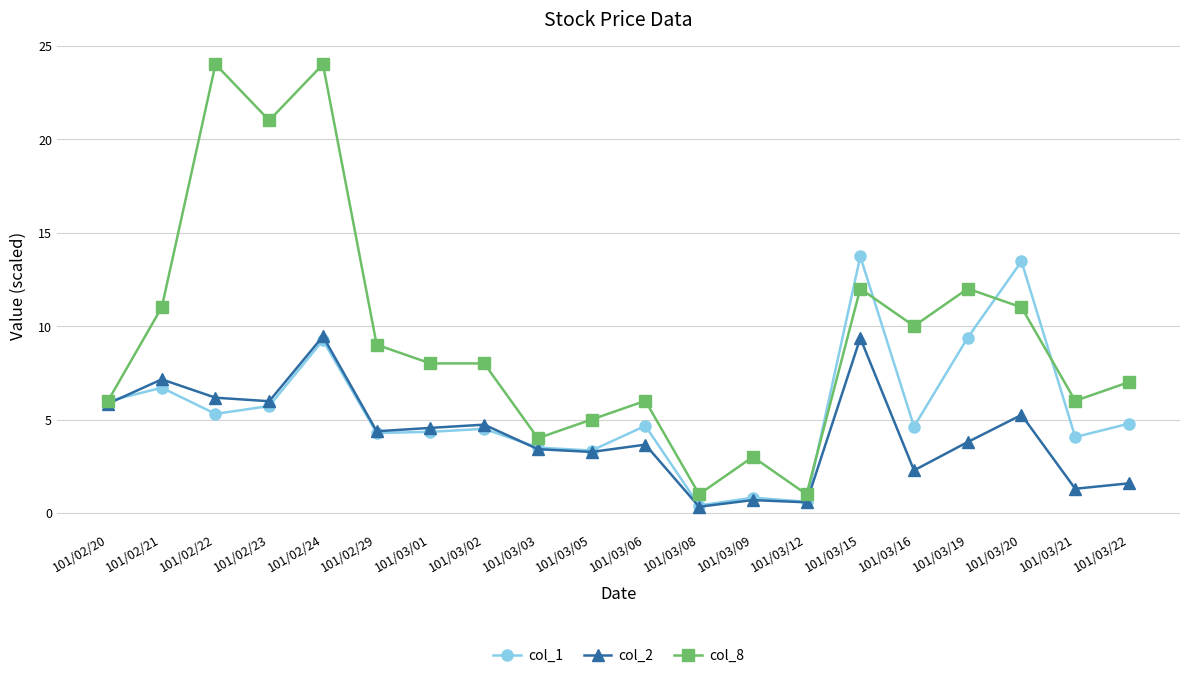

What is the label of the 15th point from the left?

101/03/15